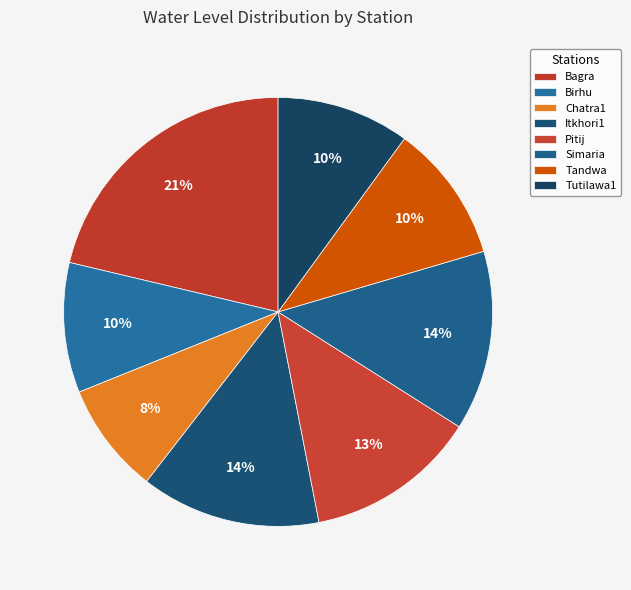

Which category has the smallest portion of the pie?

Chatra1